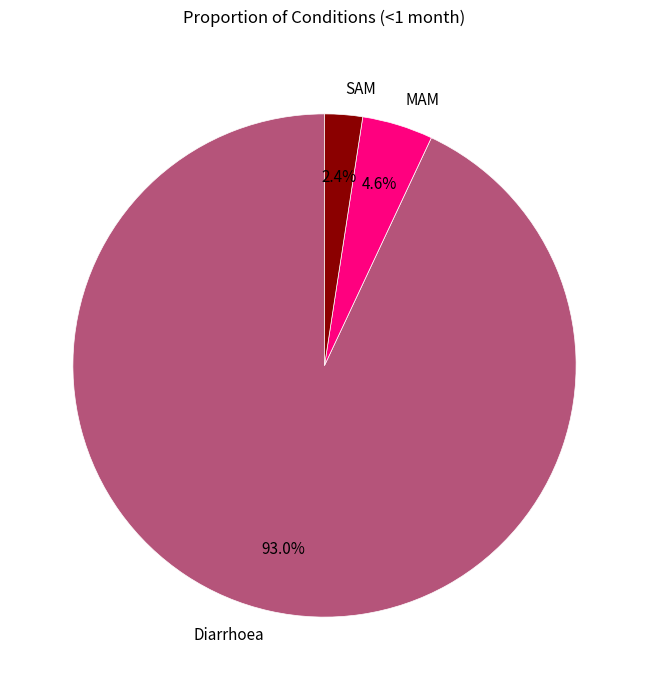

True or false: Diarrhoea accounts for 99% of the total.

False